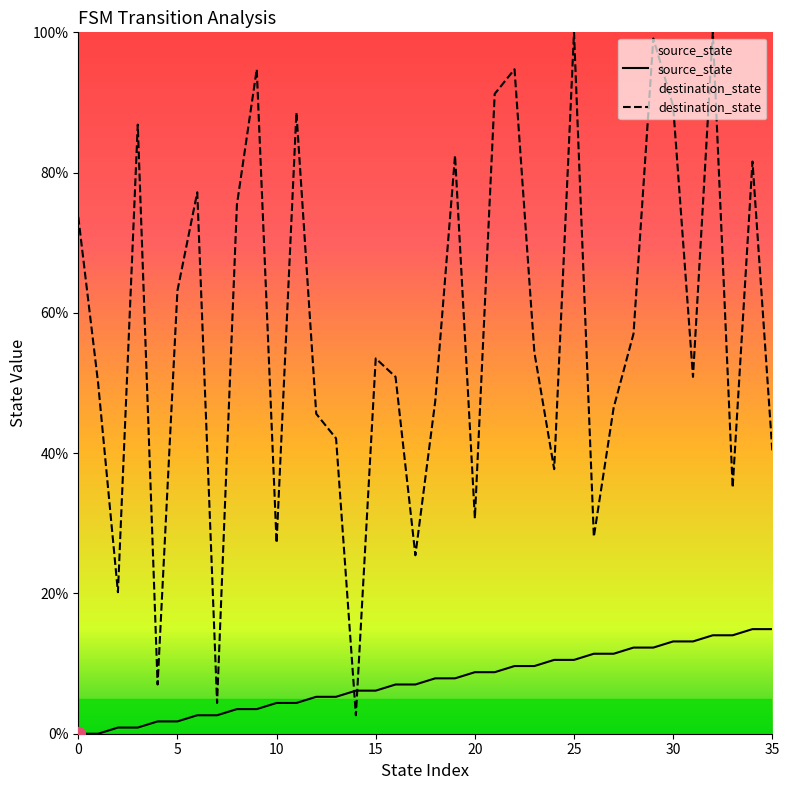

List the labels in order of destination_state value, smallest first.

14, 7, 4, 2, 17, 10, 26, 20, 33, 24, 35, 13, 12, 27, 18, 1, 16, 31, 15, 23, 28, 5, 0, 8, 6, 34, 19, 3, 11, 30, 21, 9, 22, 29, 25, 32